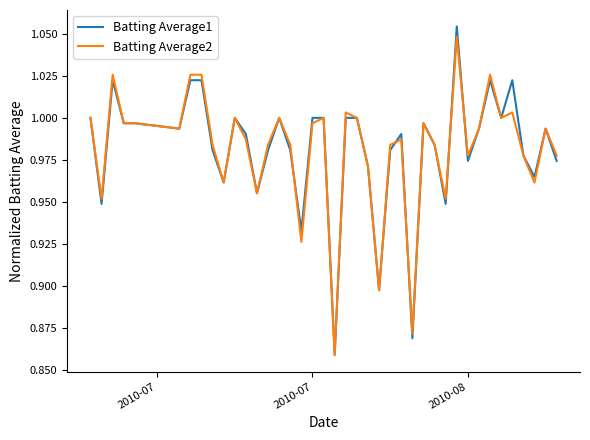

Which series has the largest total across all categories?

Batting Average1